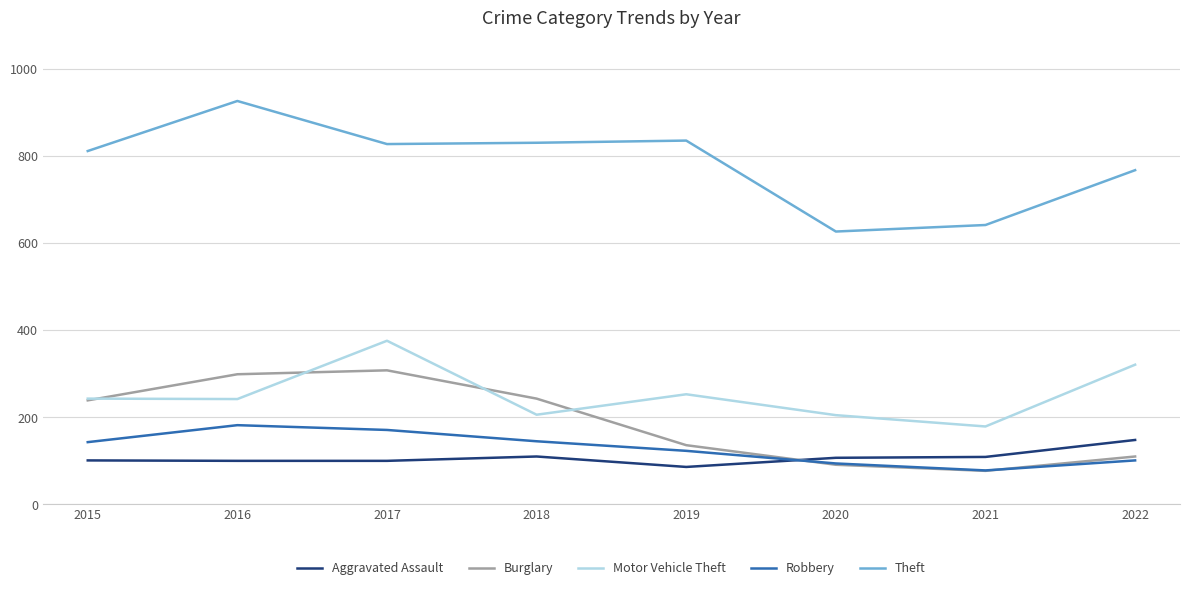

Between 2019 and 2020, which series saw the biggest shift?

Theft